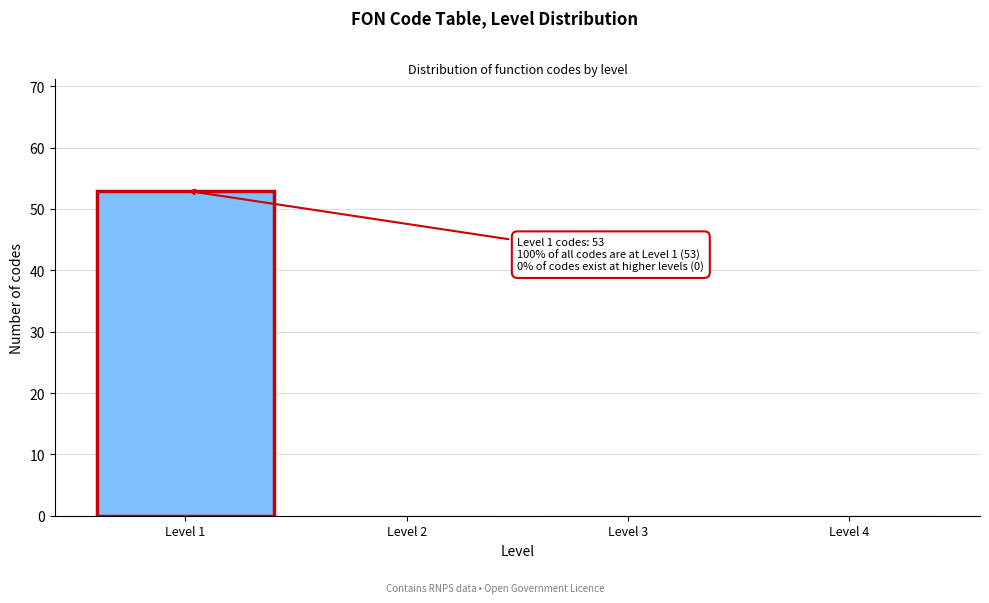

Reading right to left, what are all the values shown in this chart?

Level 4=0	Level 3=0	Level 2=0	Level 1=53